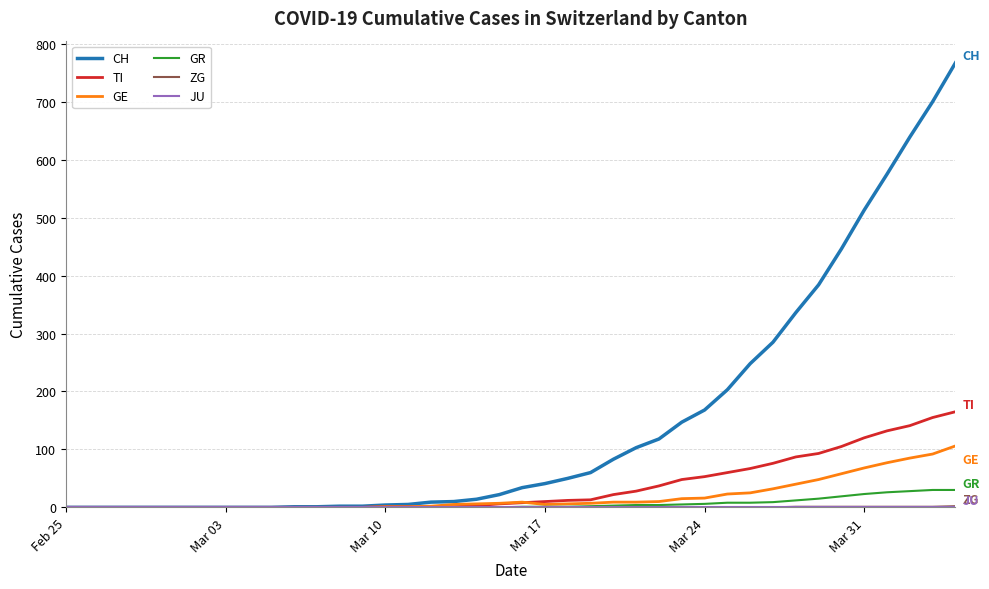

What is the greatest value displayed?

767